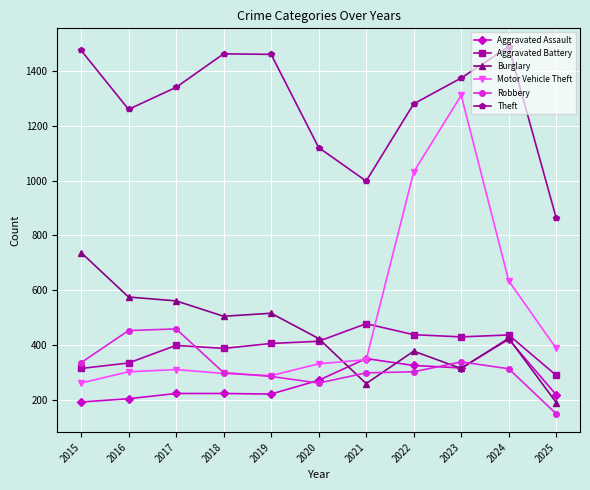

What is the difference between the Theft values at 2018 and 2021?

463